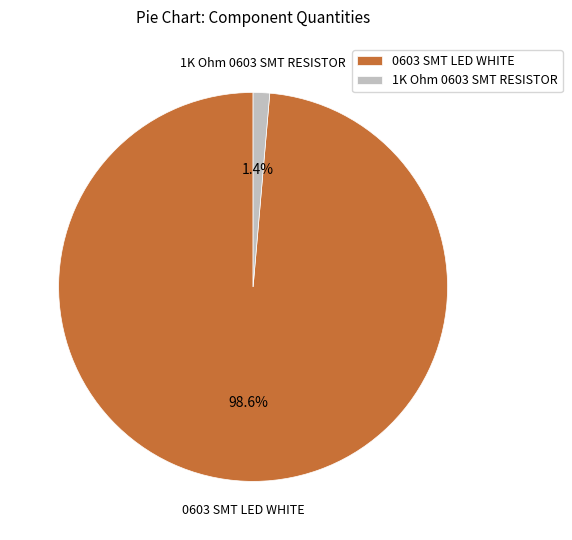

To the nearest percent, what is the average slice percentage?

50%